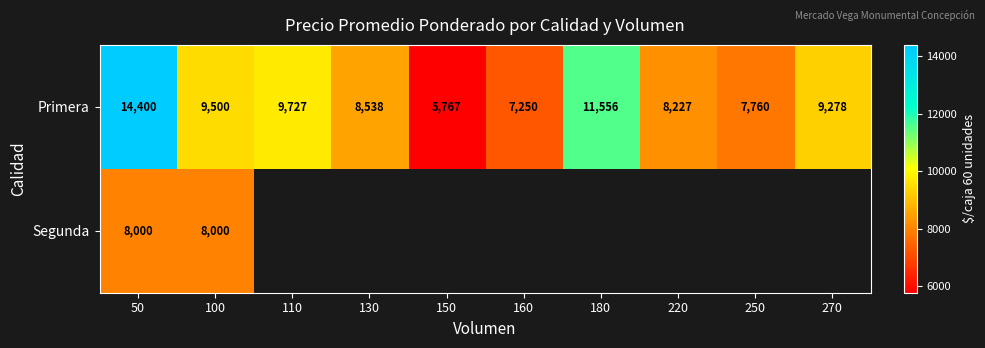

The Primera series shows 9500 at 100. True or false?

True